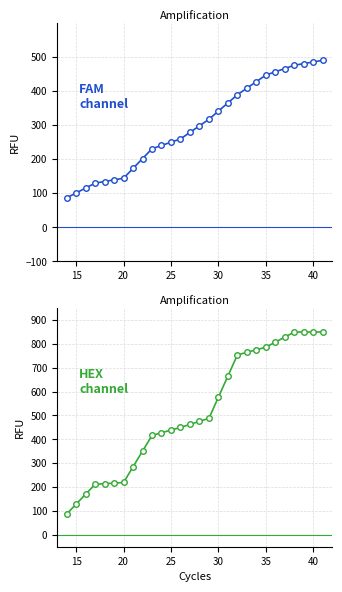

How many lines are shown in the chart?

2